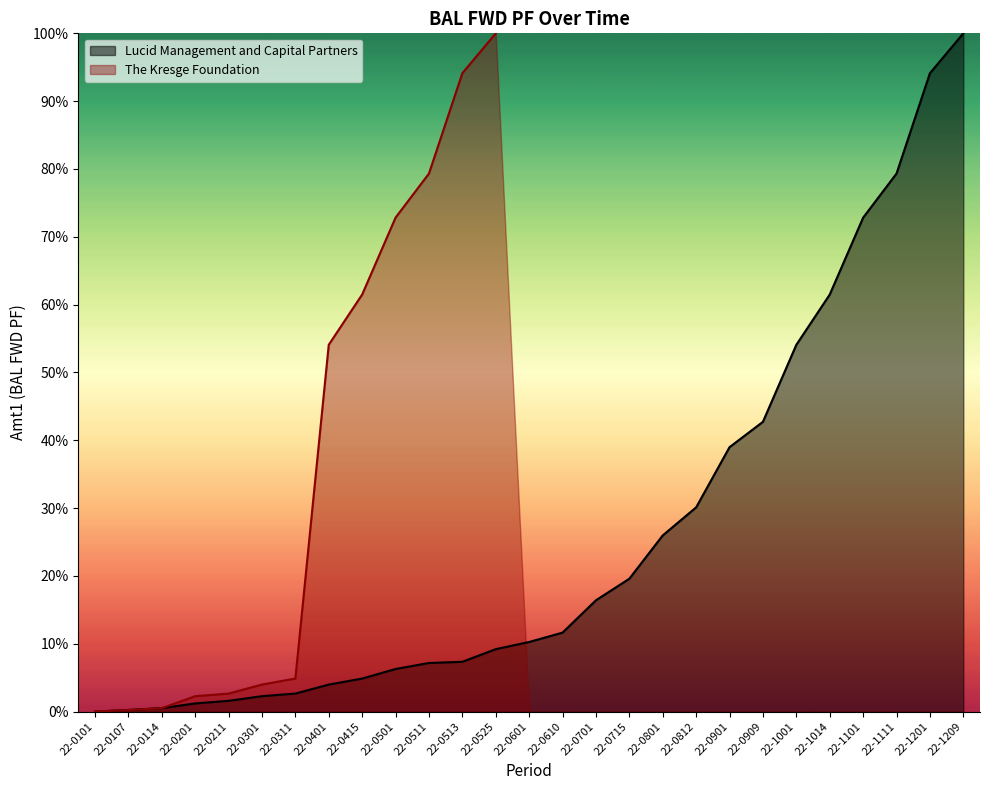

Does the chart have visible grid lines?

No